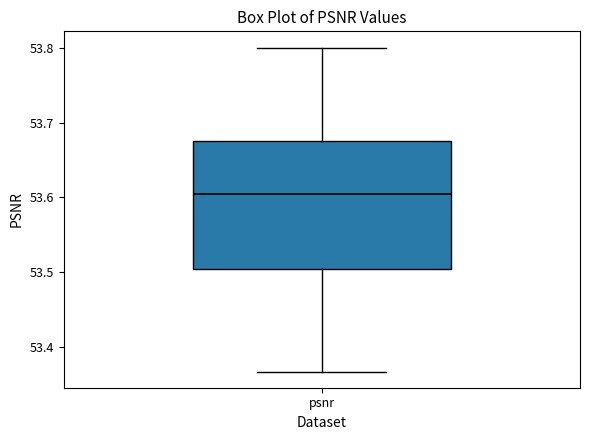

Where is the lower edge of the box for psnr on the y-axis? The values are not printed on the chart, so give them approximately, as read against the axis.

53.50